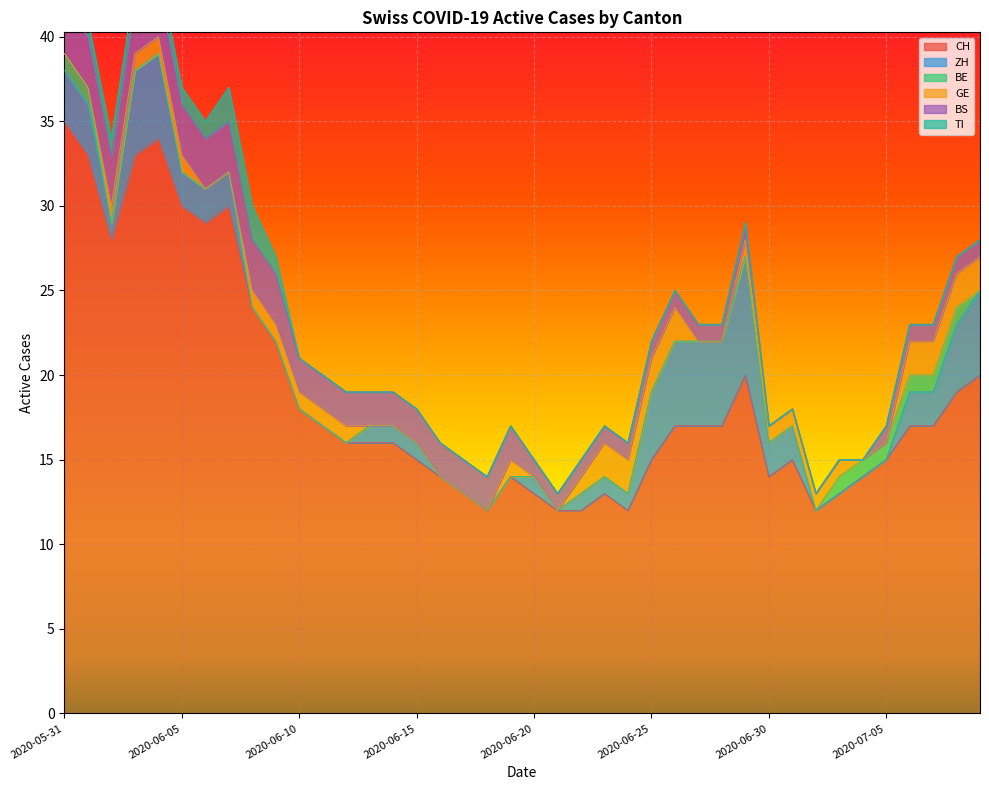

How many intersections are there between ZH and BS?

3